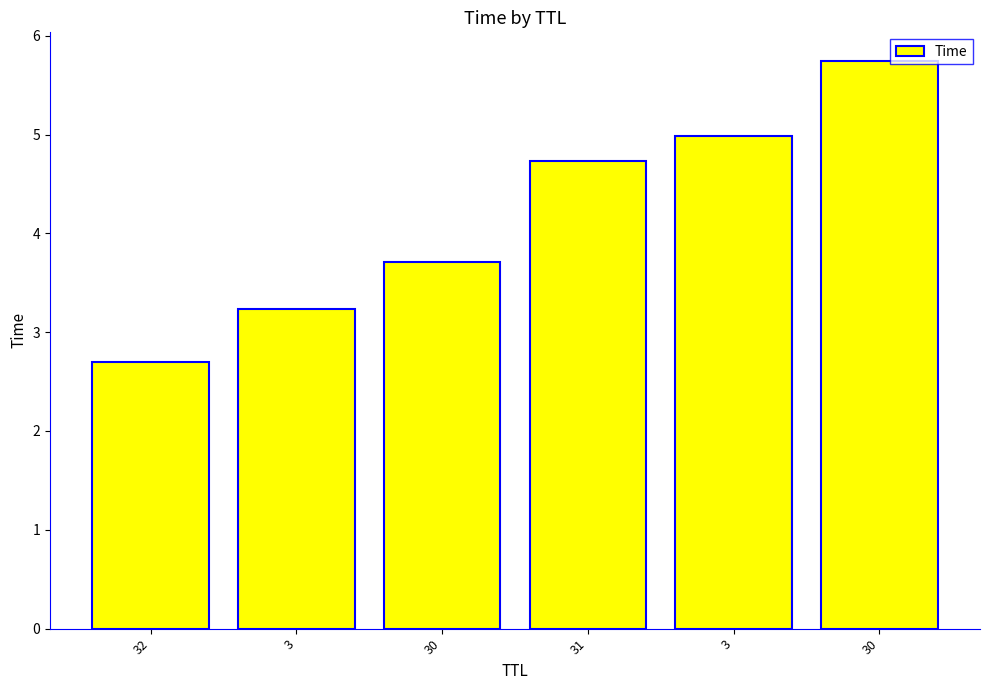

How many values exceed 4?

3